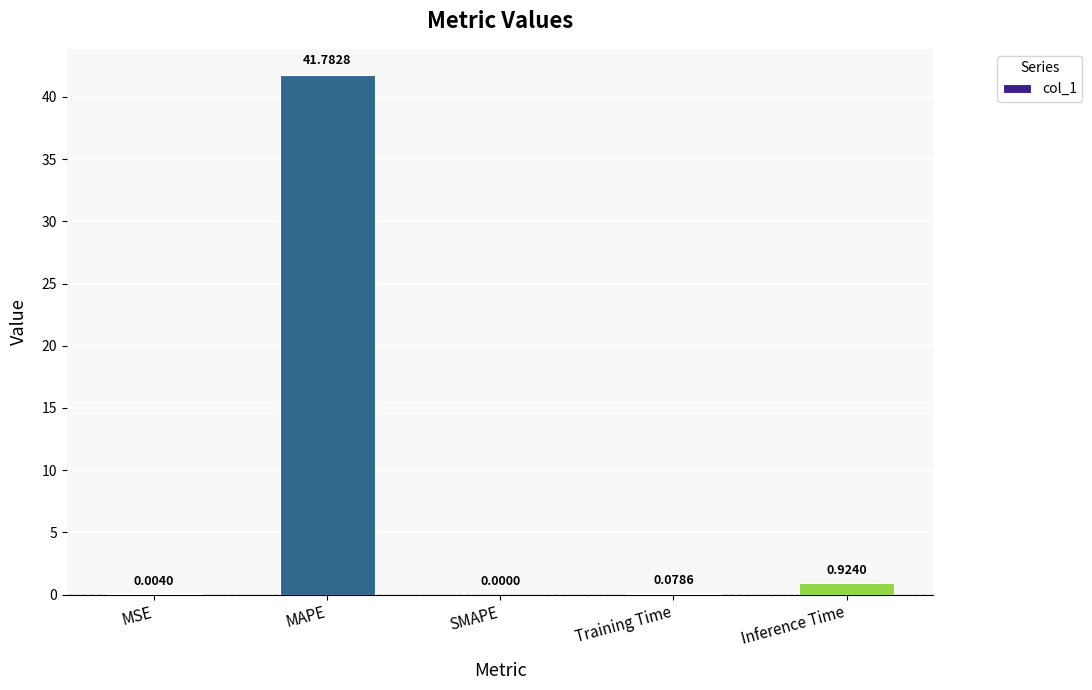

Where is the data nearest to the value 20?

Inference Time